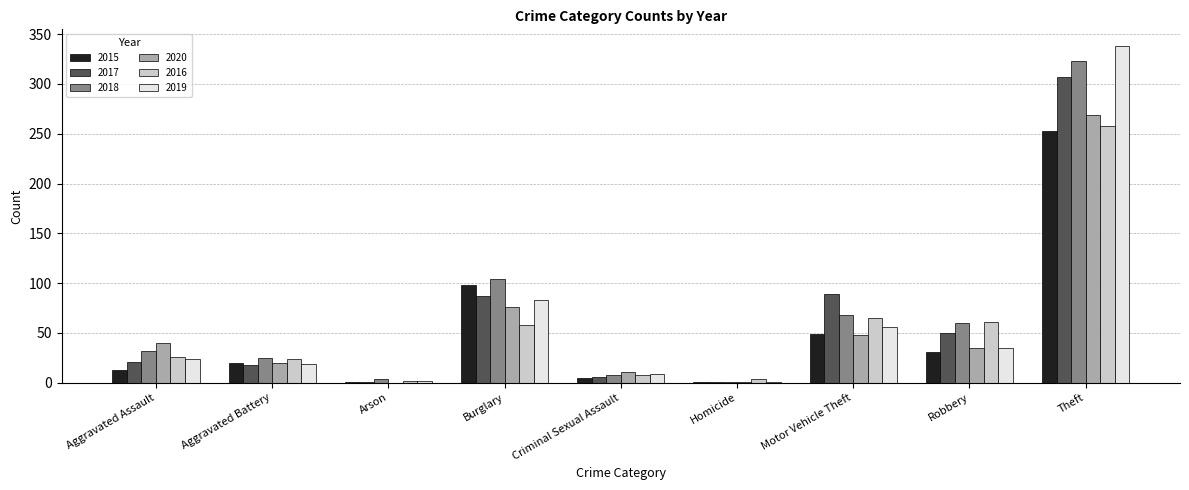

What is the sum of all 2018 values?

625